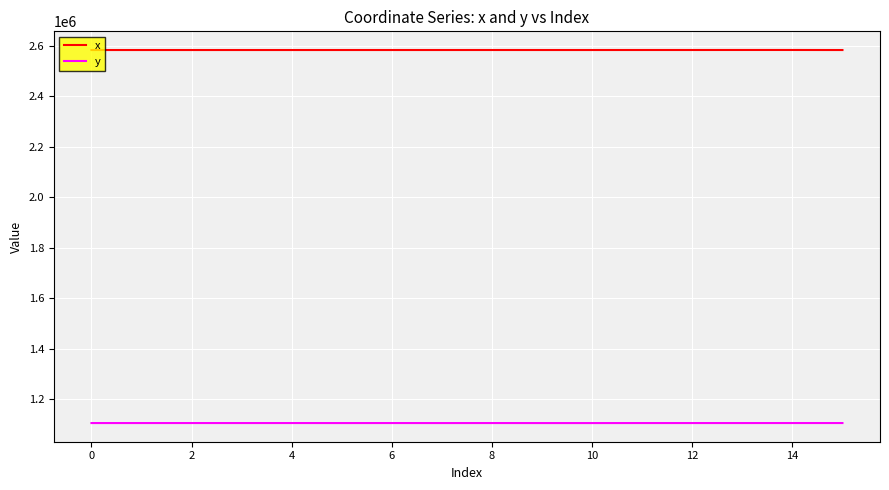

Rank the series by their average value, from lowest to highest.

y, x